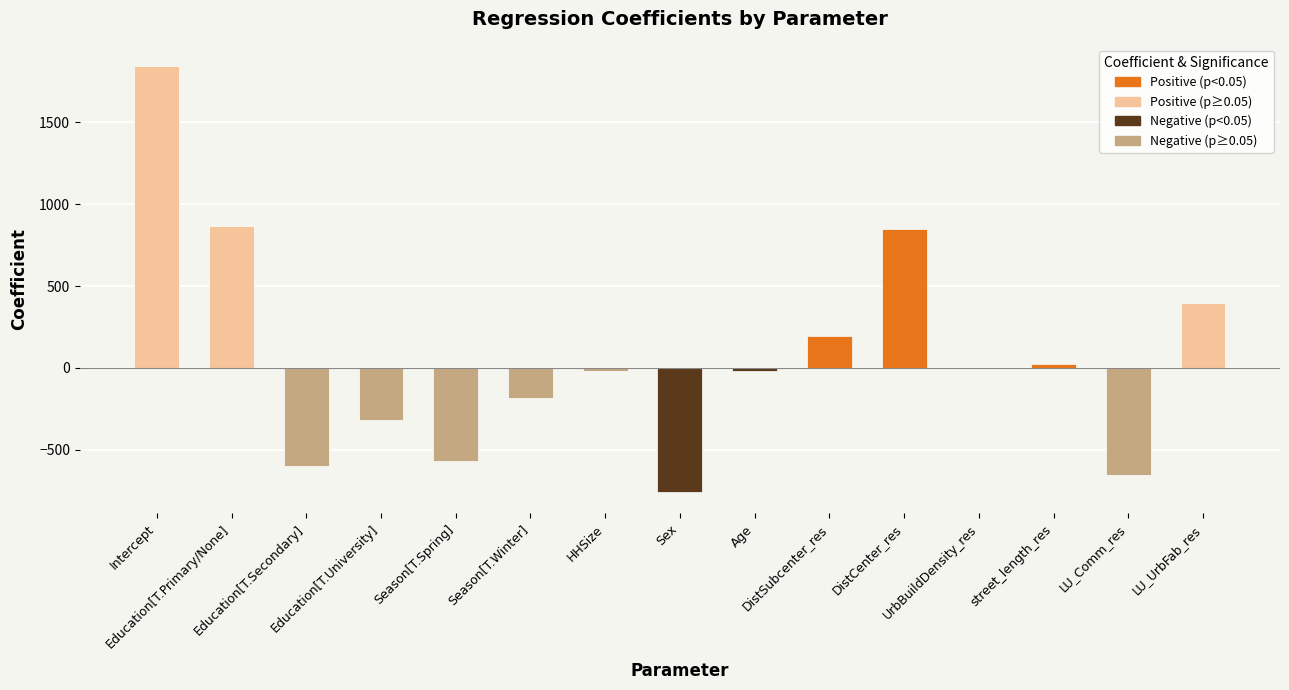

The chart shows a value of 488.2 at Education[T.Primary/None]. True or false?

False